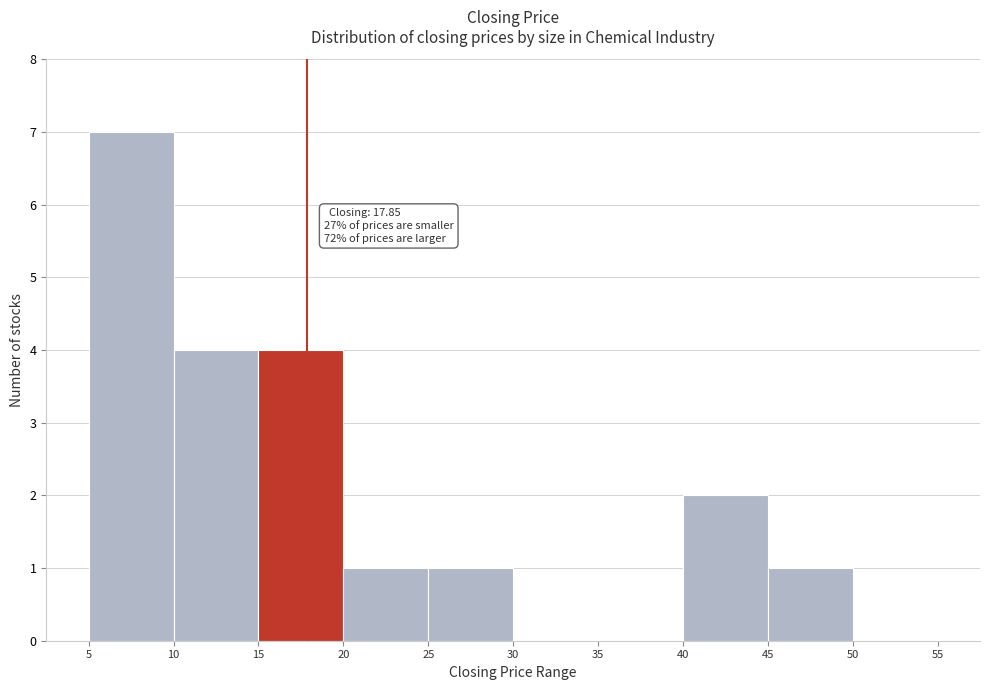

Over which range of the x-axis is the bar tallest?

5 to 10